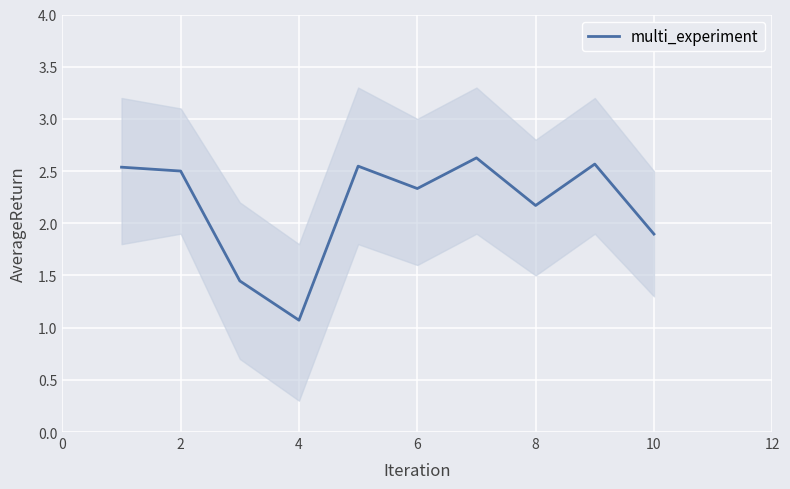

Reading left to right, transcribe all the data shown in this chart.

2.5	2.5	1.4	1.1	2.5	2.3	2.6	2.2	2.6	1.9